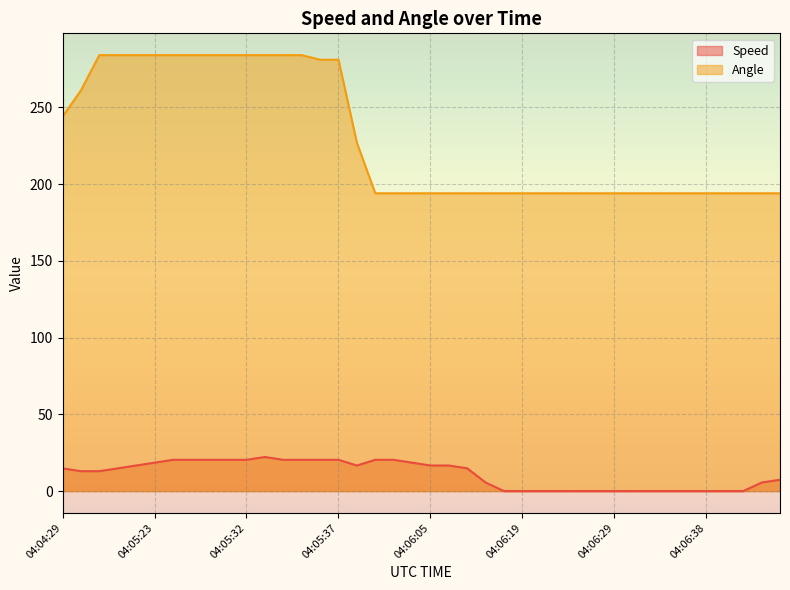

Which series has the widest spread of values?

Angle